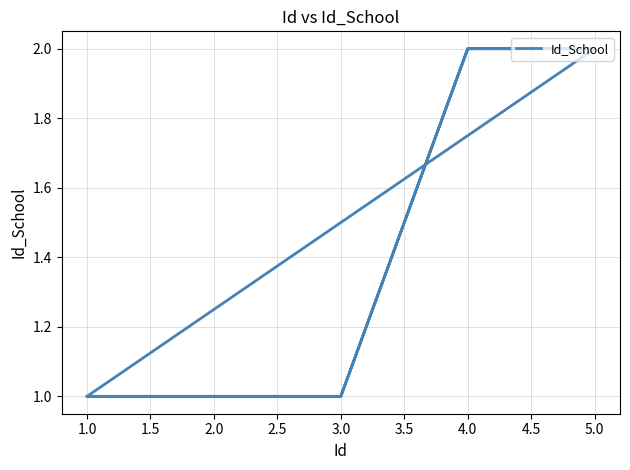

Which has a higher value, 3.0 or 5.0?

5.0